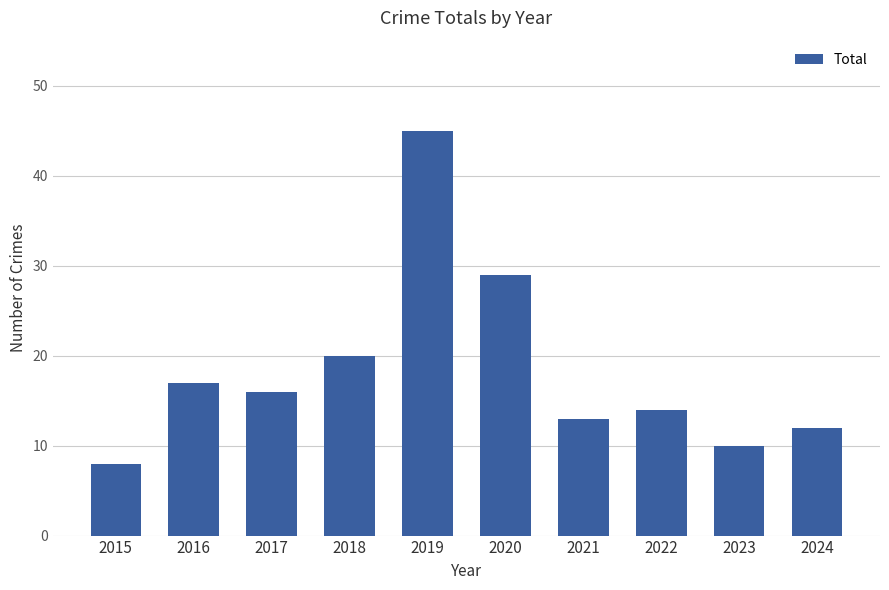

At which label does the data first exceed 16?

2016